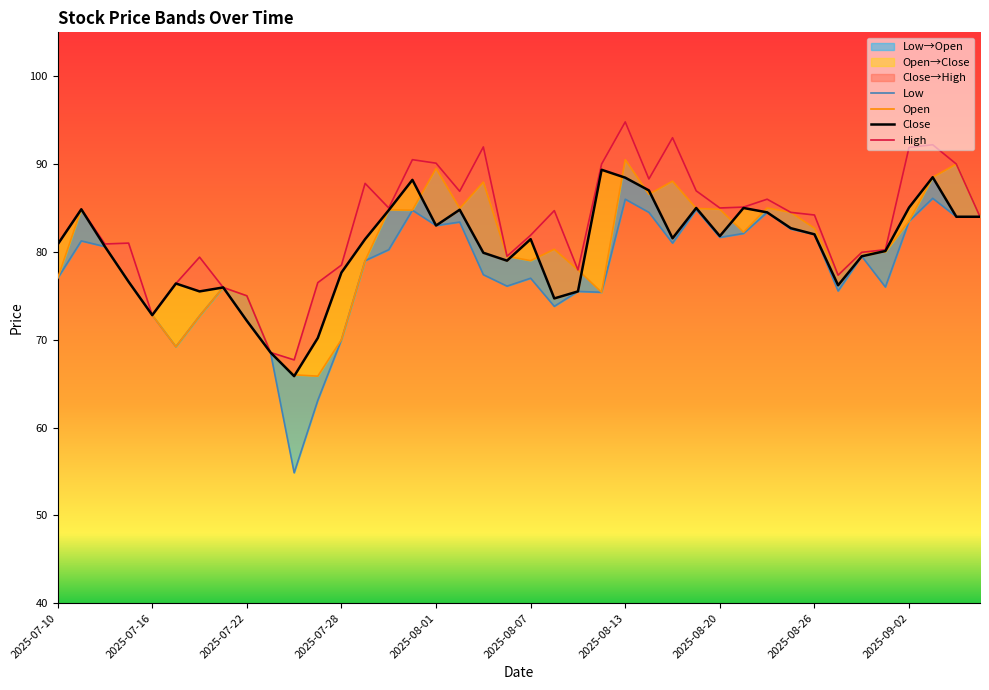

How many interior local peaks does the Open series have?

10